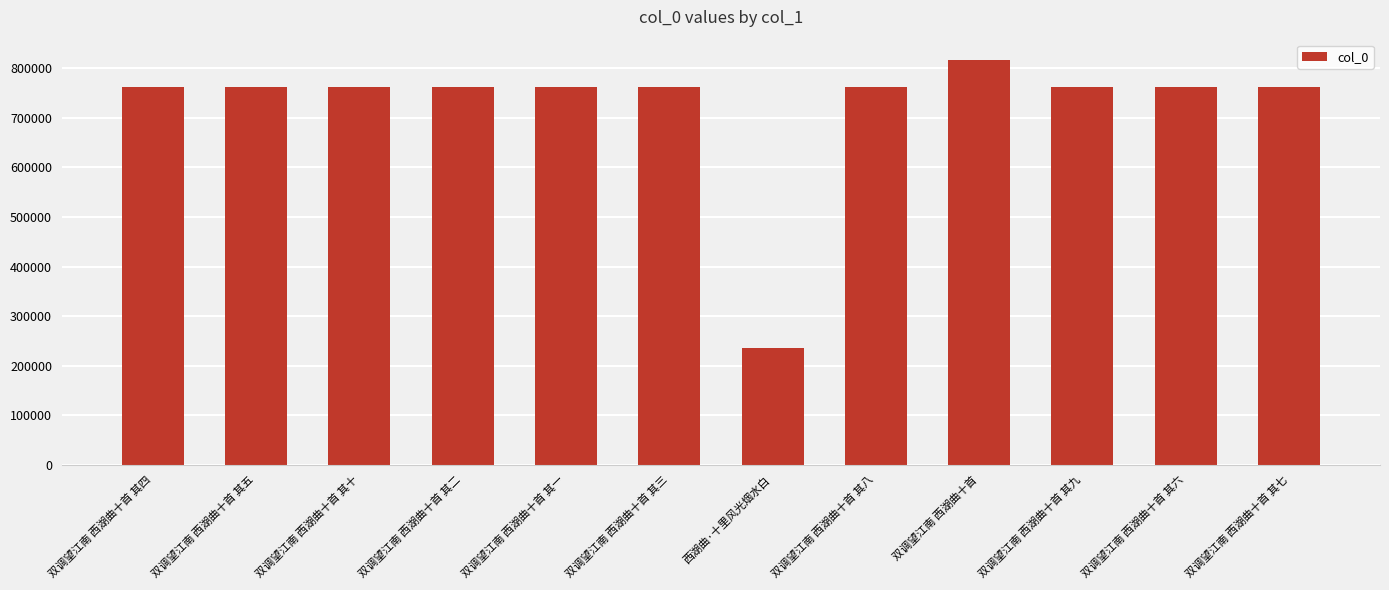

Which has a higher value, 西湖曲·十里风光烟水白 or 双调望江南 西湖曲十首 其二?

双调望江南 西湖曲十首 其二